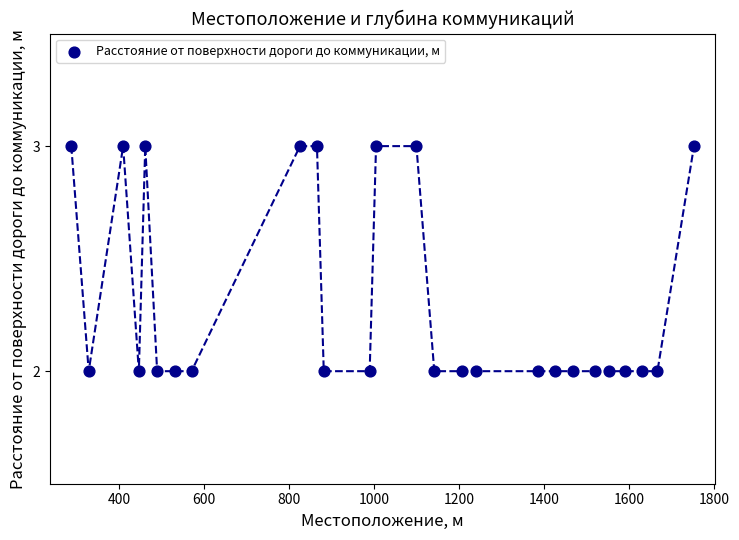

What is the range of X values (max minus min)?

1465